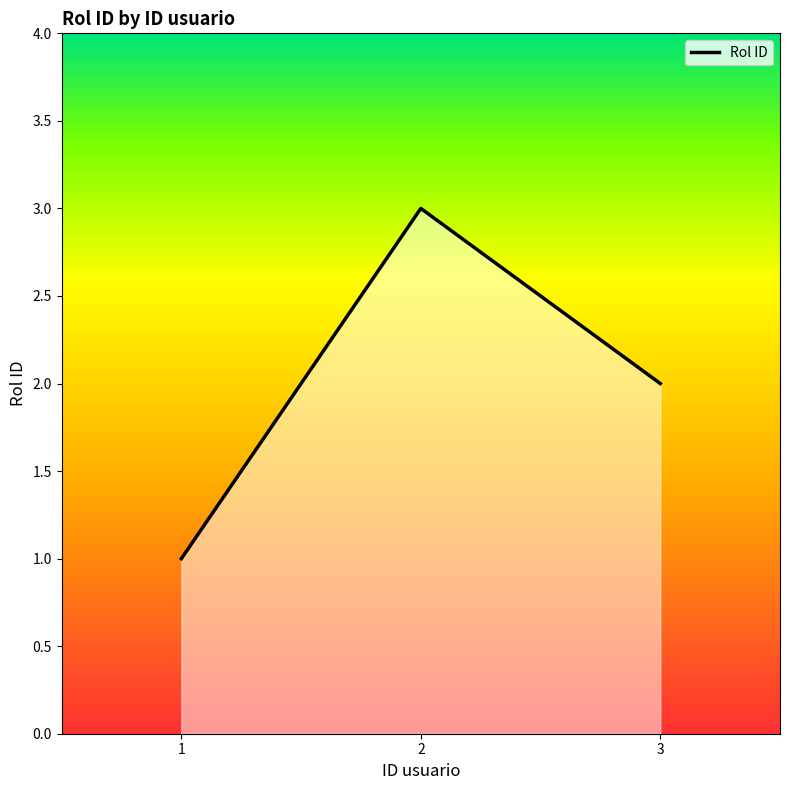

How many lines are shown in the chart?

1